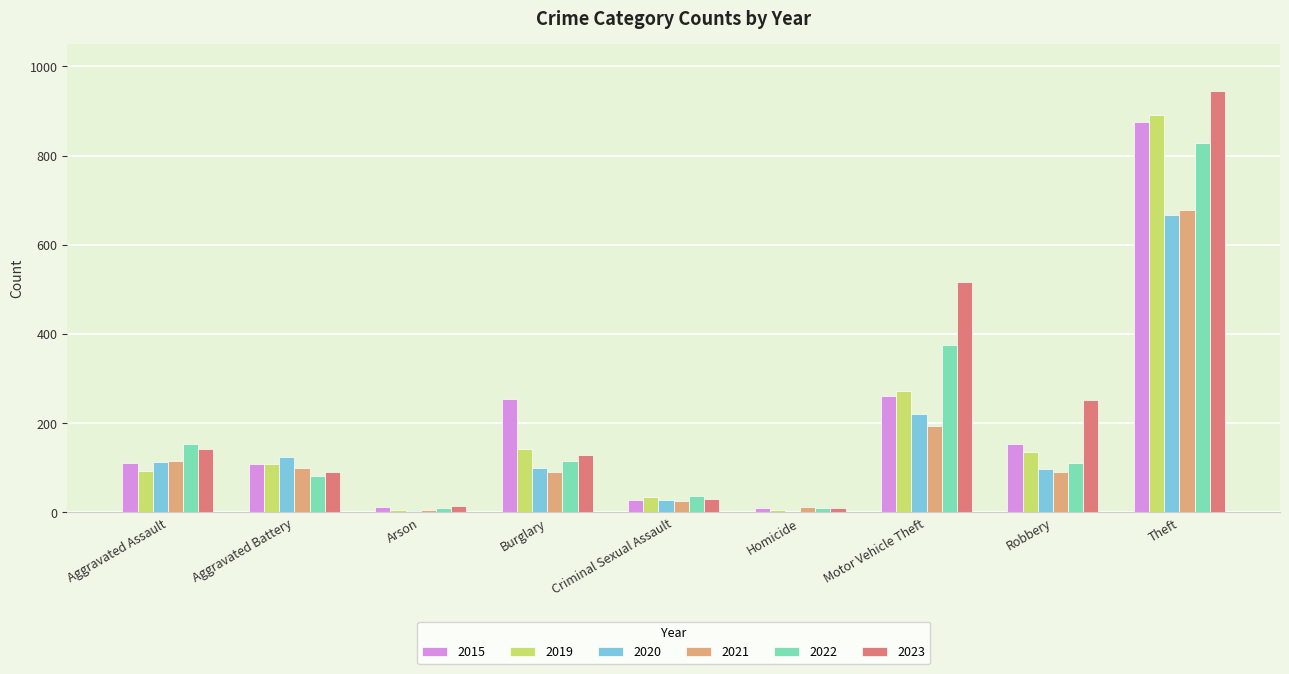

Count the number of data series in this chart.

6